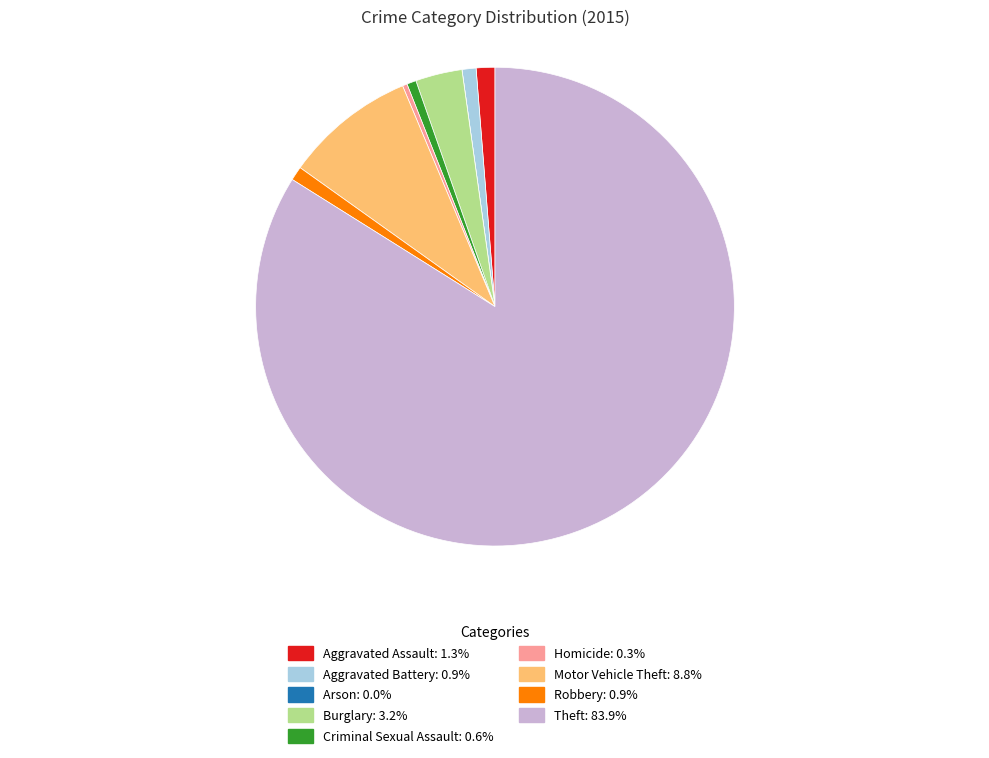

Which category has the biggest portion of the pie?

Theft